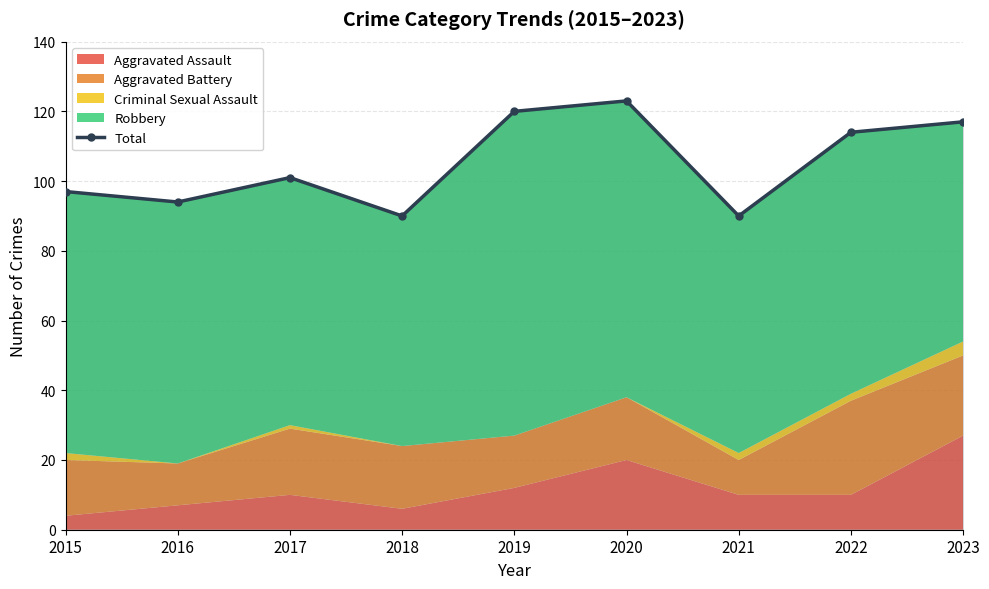

Read the value at 2022, to the nearest 5.

115